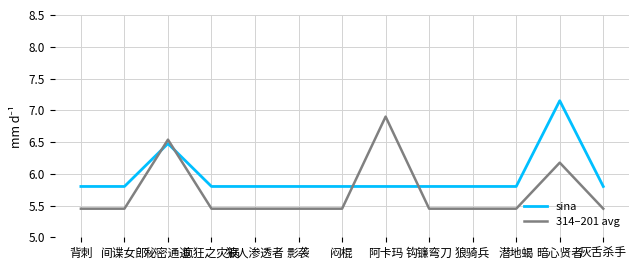

Rank the series by their average value, from highest to lowest.

sina, 314–201 avg